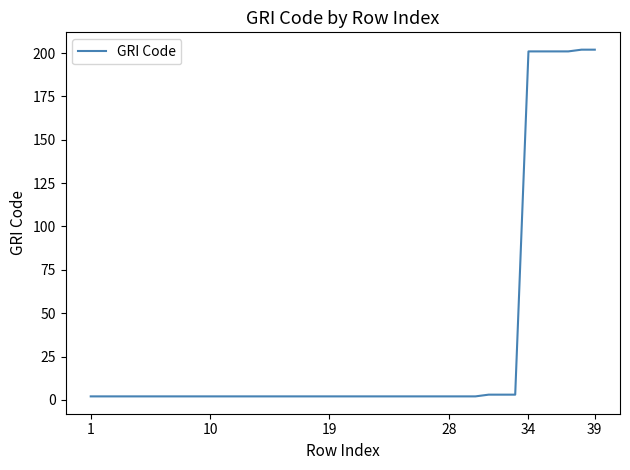

What is the greatest value displayed?

202